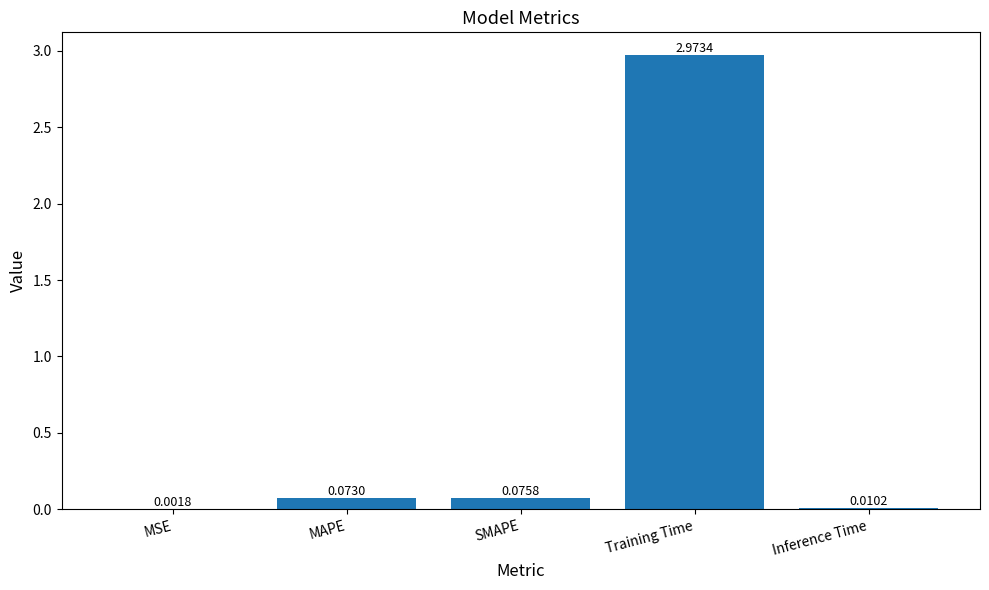

Which category has the highest value across all series?

Training Time